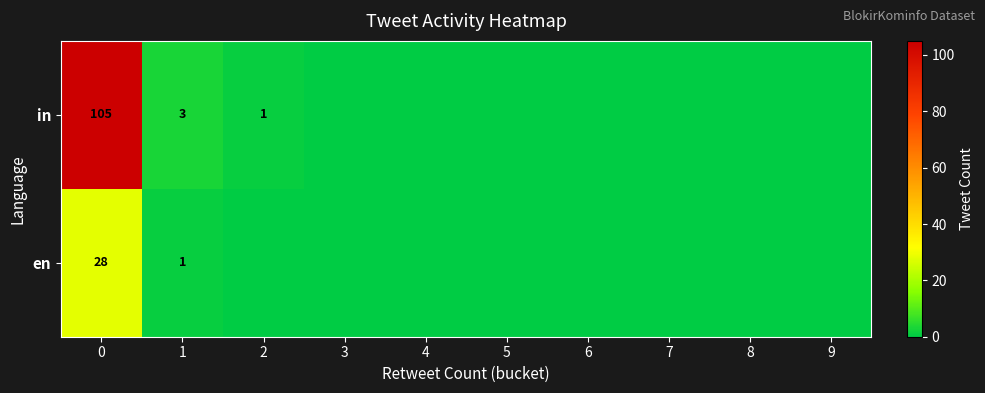

Rank the series by their average value, from lowest to highest.

row_1, row_0